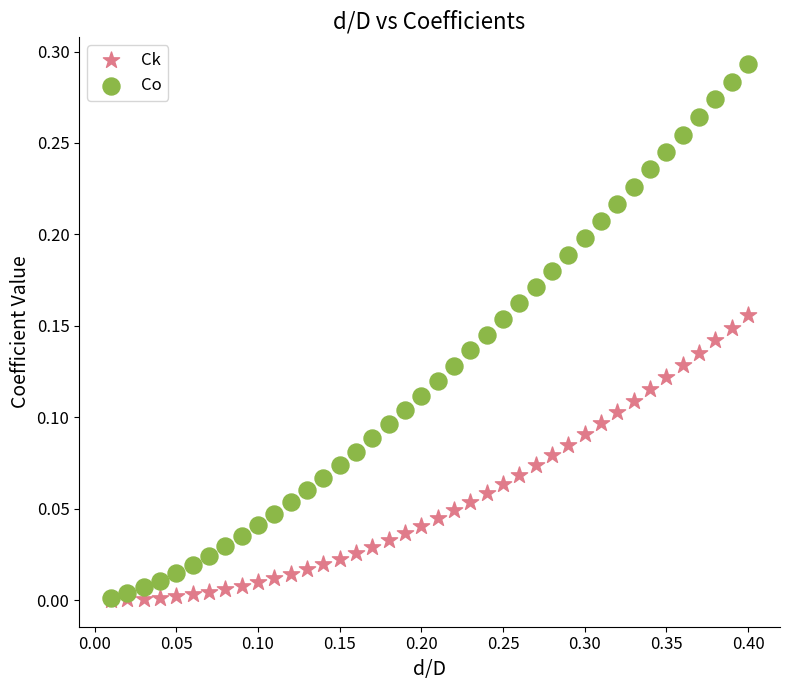

What are all the series names shown in the legend?

Ck, Co